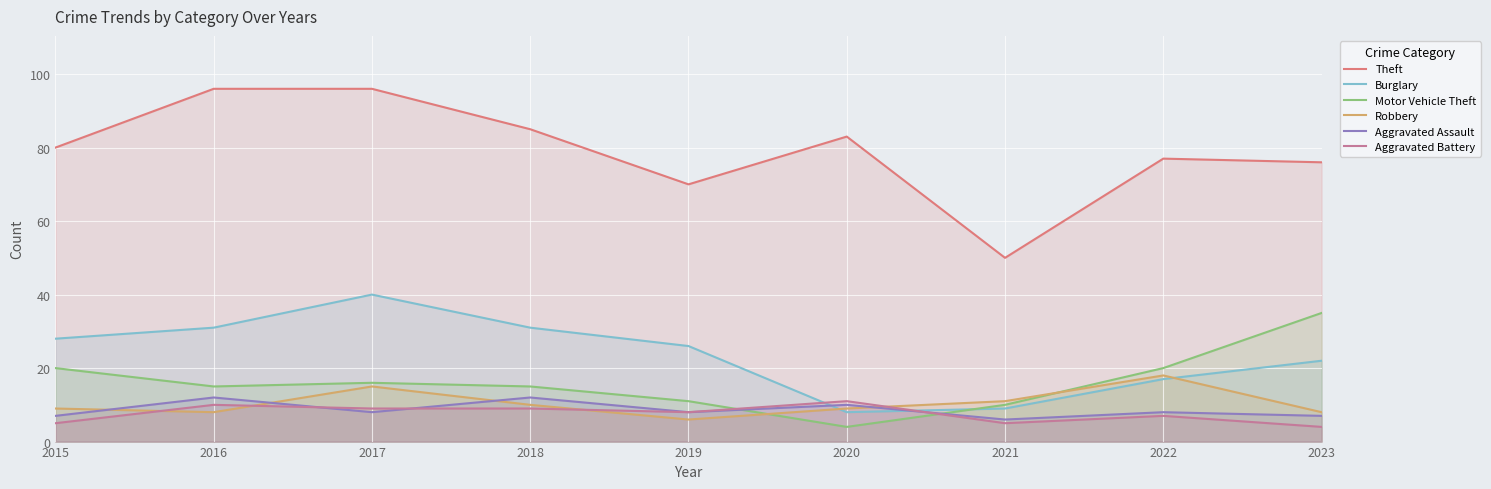

Between which two adjacent categories do Motor Vehicle Theft and Robbery first intersect?

2019 and 2020